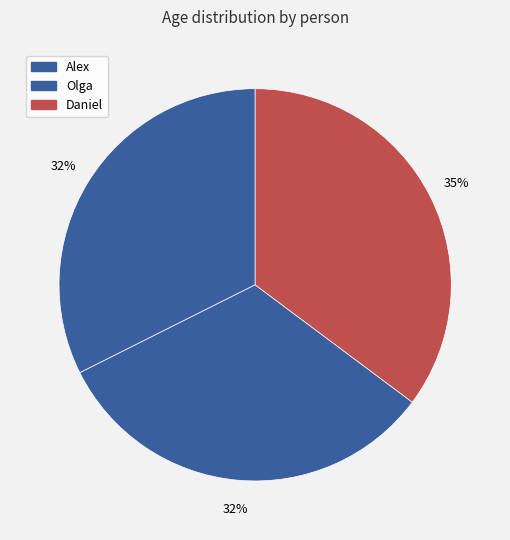

Does any single category account for the majority?

No